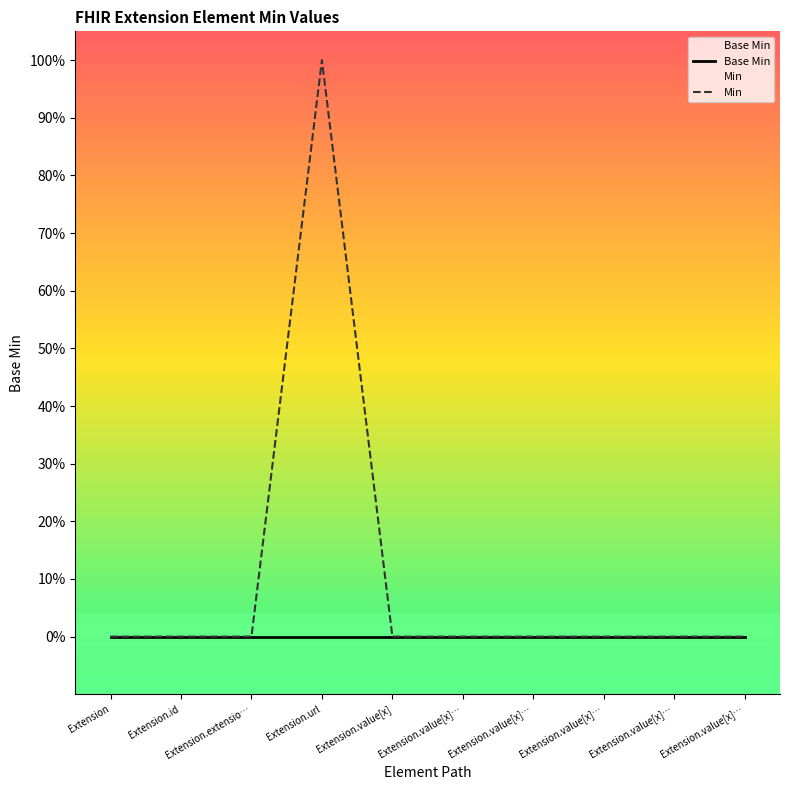

What are all the series names shown in the legend?

Base Min, Min